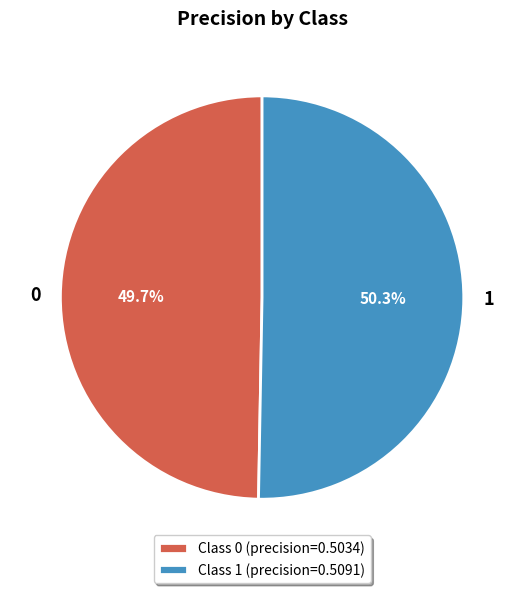

True or false: 1 accounts for 44% of the total.

False